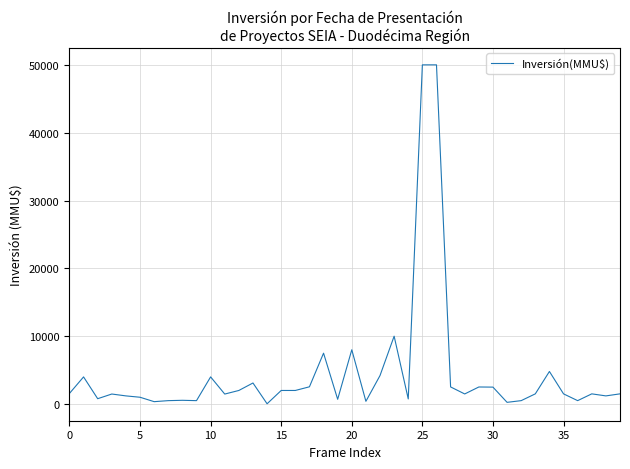

What is the maximum value shown in the chart?

50000